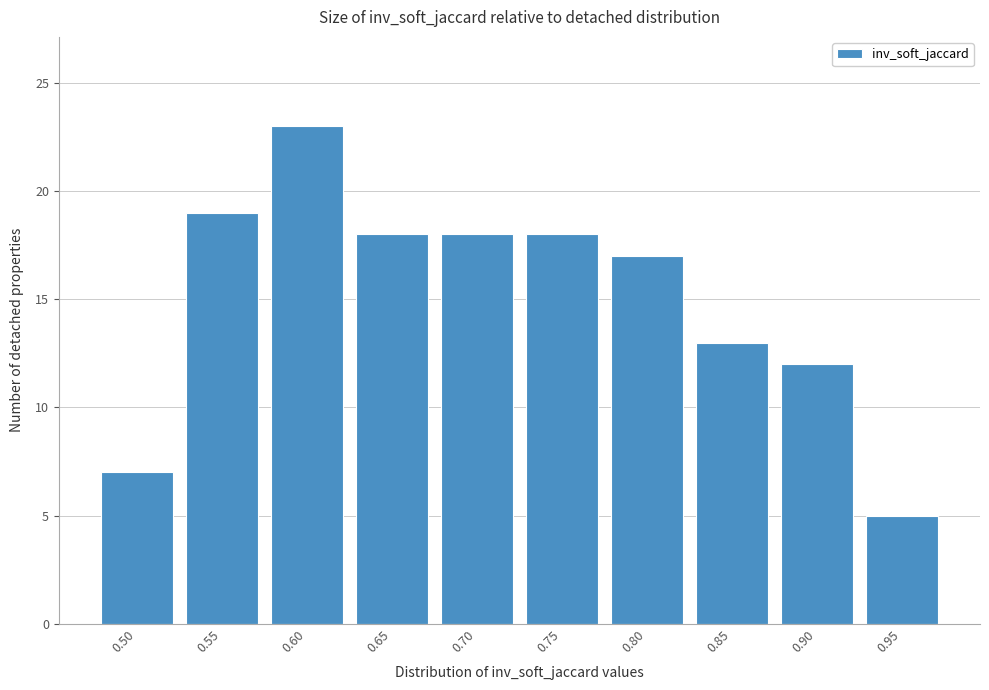

Reading left to right, transcribe all the data shown in this chart.

0.50=7	0.55=19	0.60=23	0.65=18	0.70=18	0.75=18	0.80=17	0.85=13	0.90=12	0.95=5